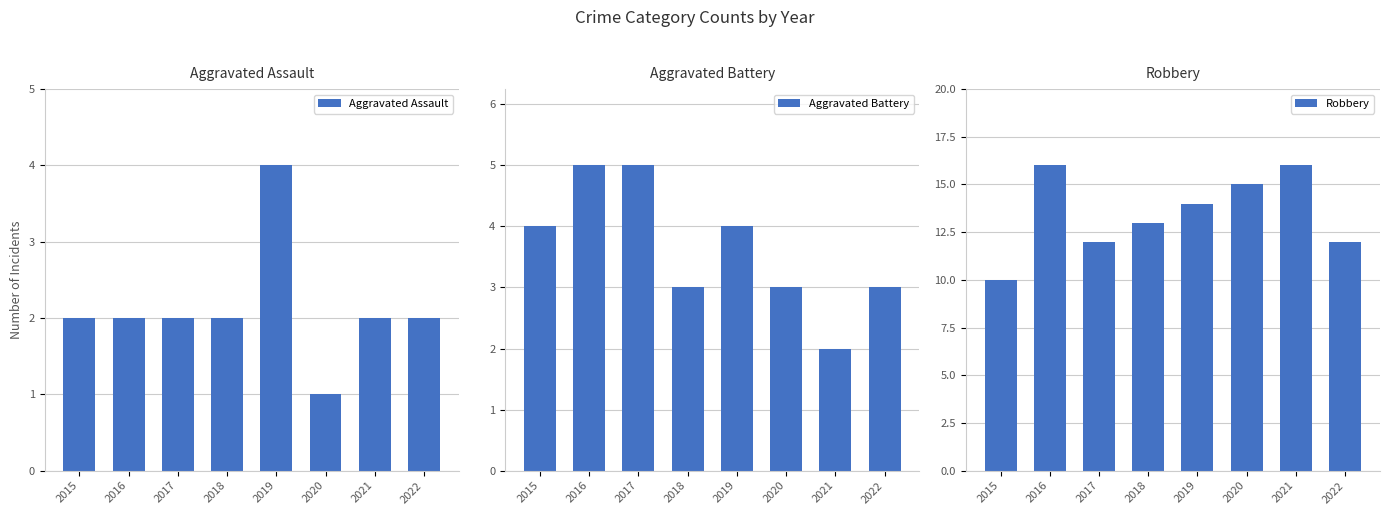

True or false: Robbery has a value of 12 at 2022.

True